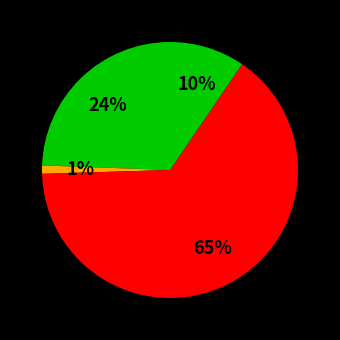

How many segments does this pie chart have?

4